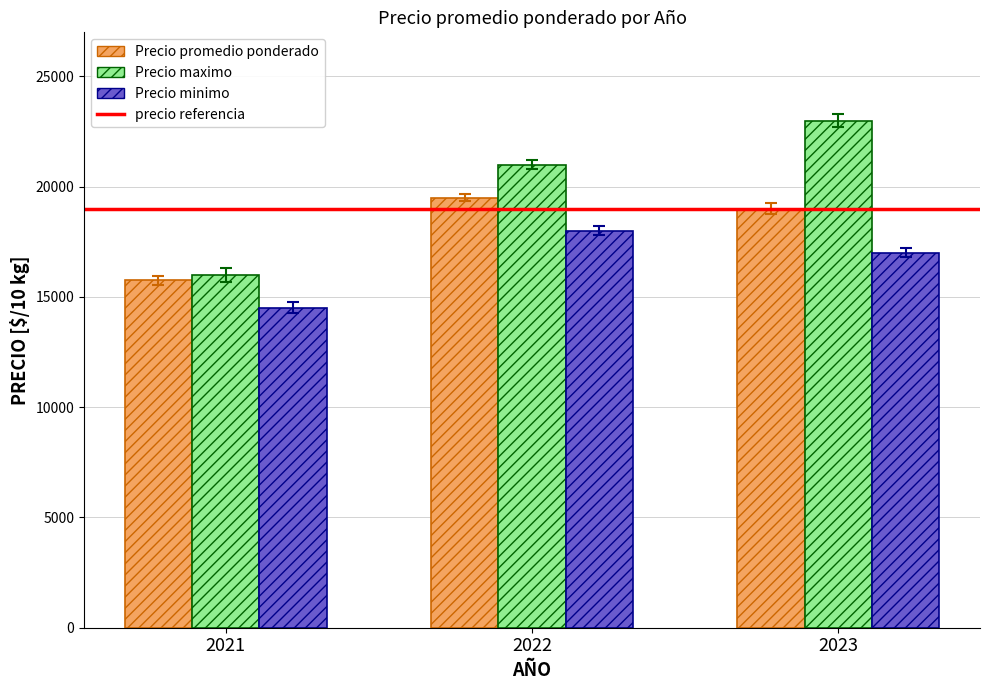

The value of Precio minimo at 2022 is 8556. True or false?

False